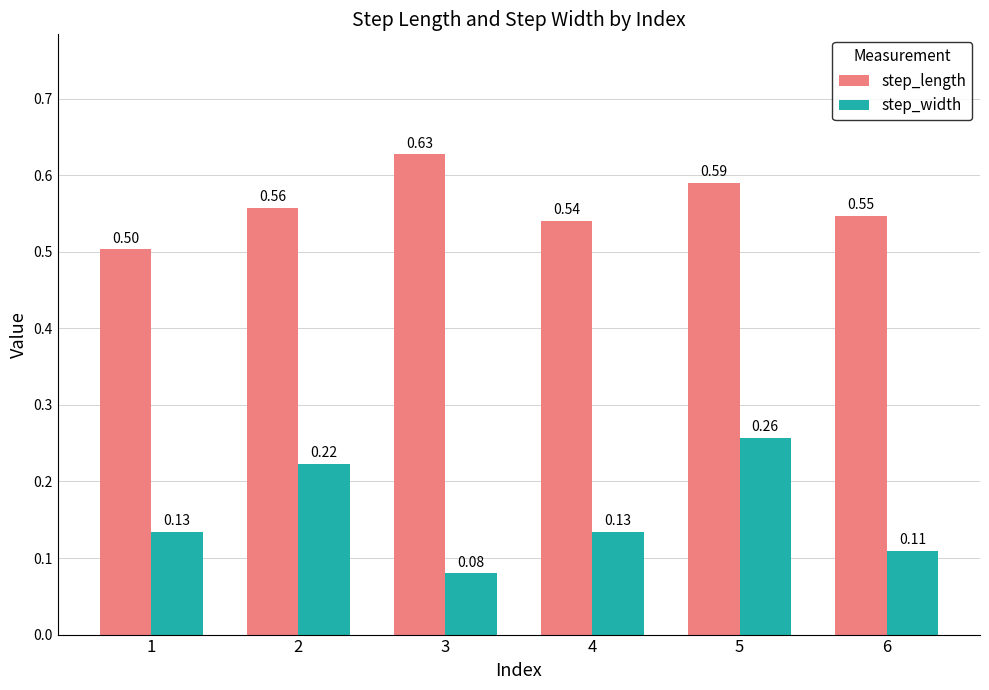

Rank the series at 2 from highest to lowest value.

step_length, step_width